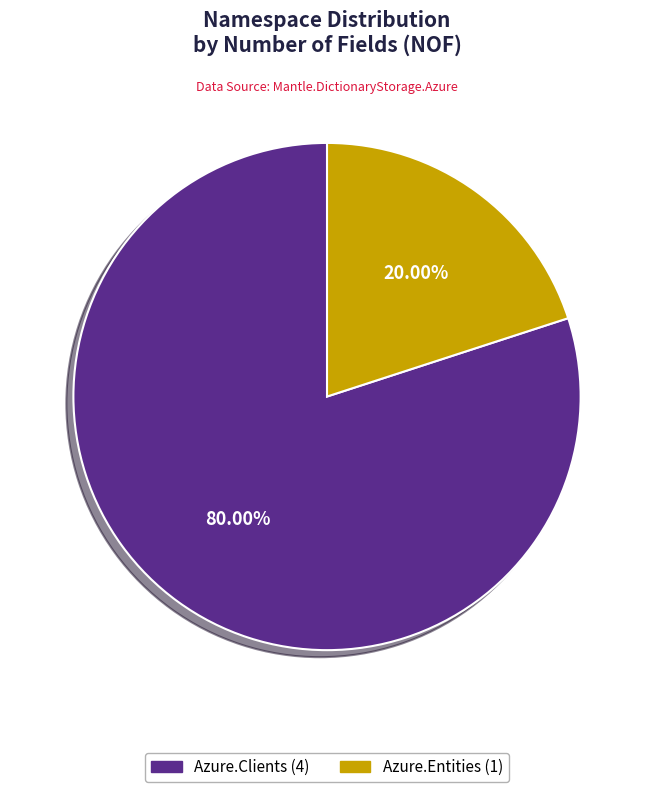

Is there any slice that represents more than half of the pie?

Yes